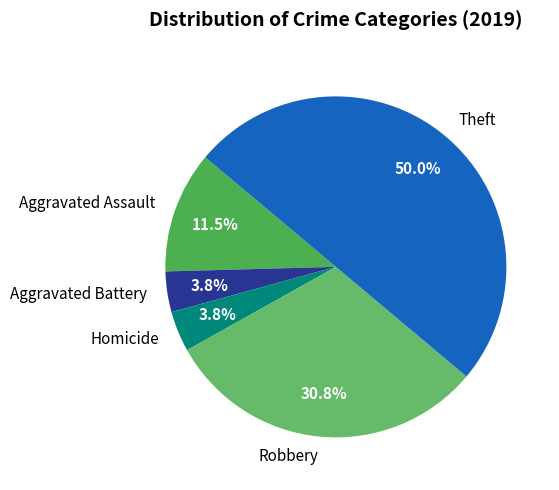

Which slice is the largest?

Theft